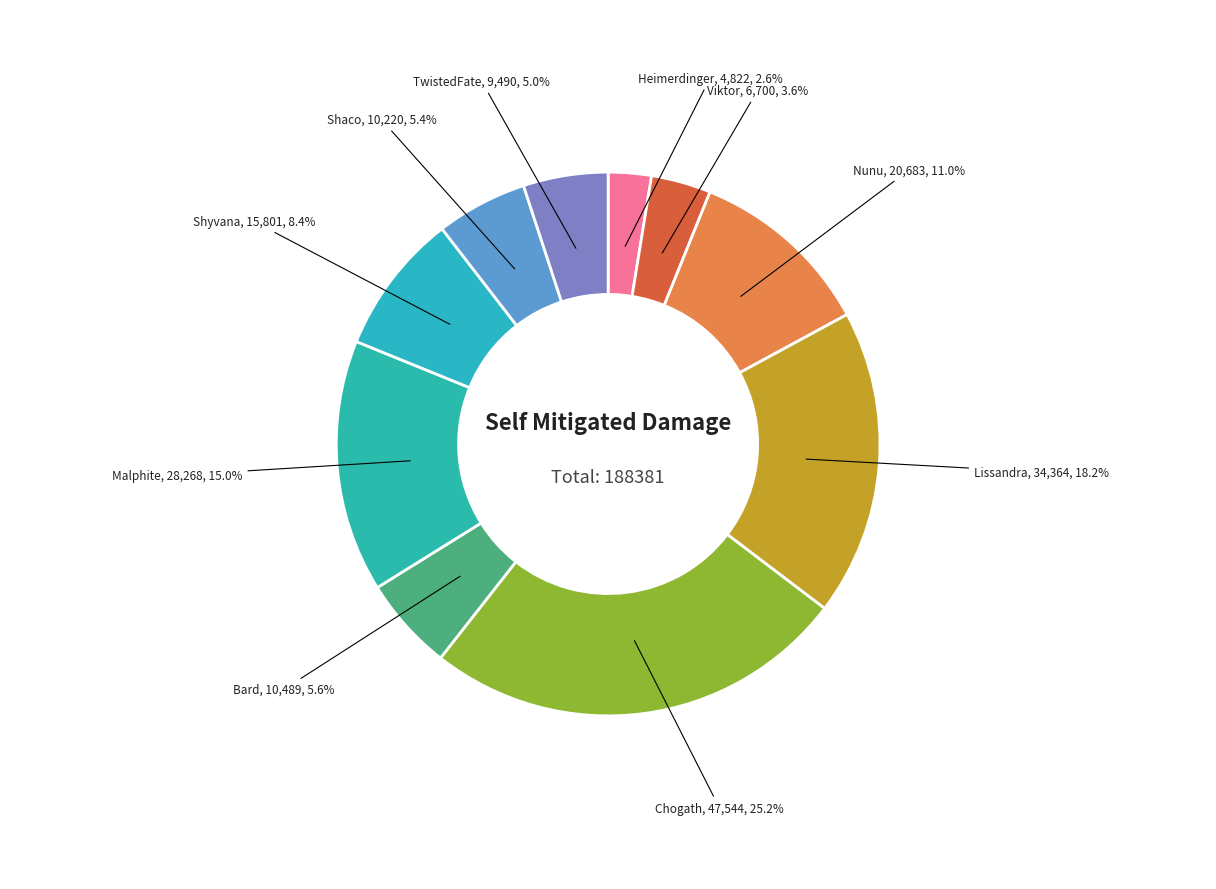

How many slices are in this pie chart?

10